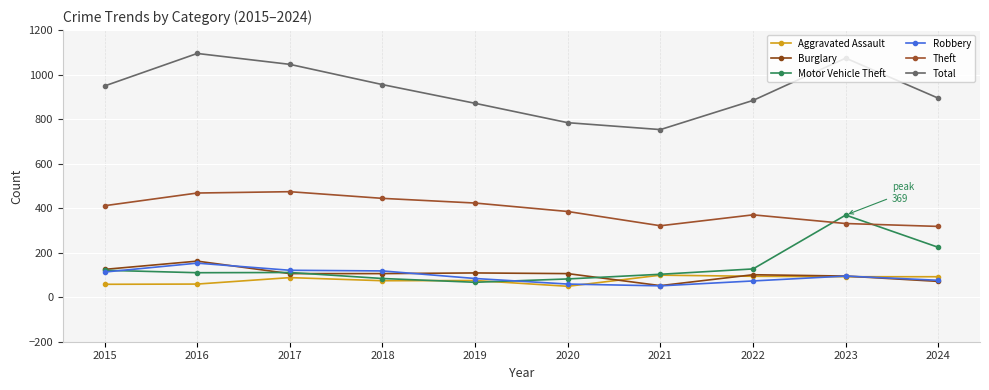

What is the value of the Theft point at the 3rd from the left?

474